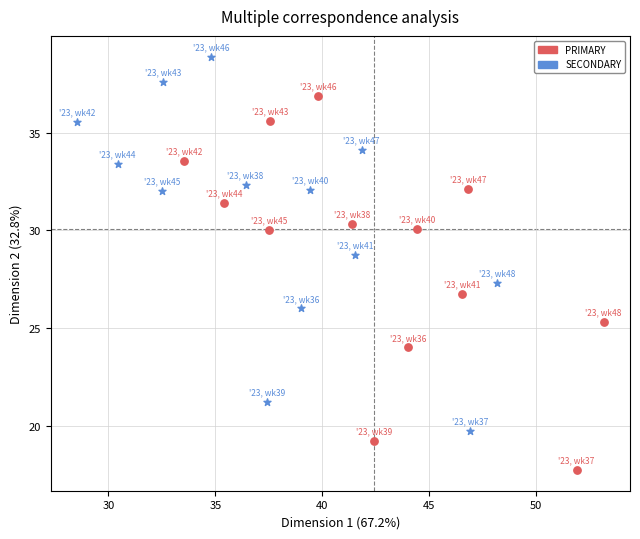

Which series reaches the maximum Y coordinate?

SECONDARY